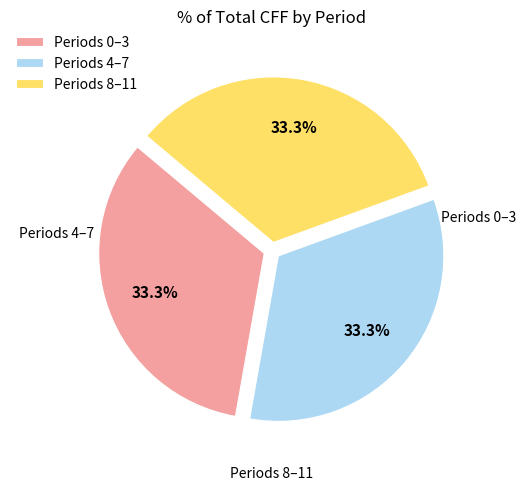

Do Periods 0–3 and Periods 8–11 together represent more than half of the pie?

Yes